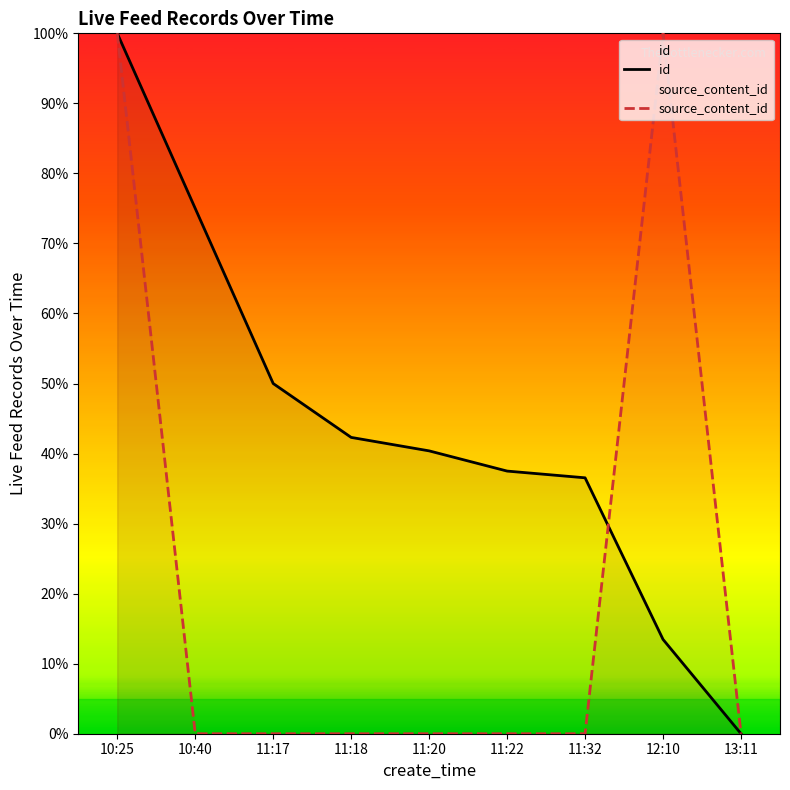

Reading left to right, what are all the values shown in this chart?

id: 1.0	0.7	0.5	0.4	0.4	0.4	0.4	0.1	0.0
source_content_id: 1.0	0.0	0.0	0.0	0.0	0.0	0.0	1.0	0.0